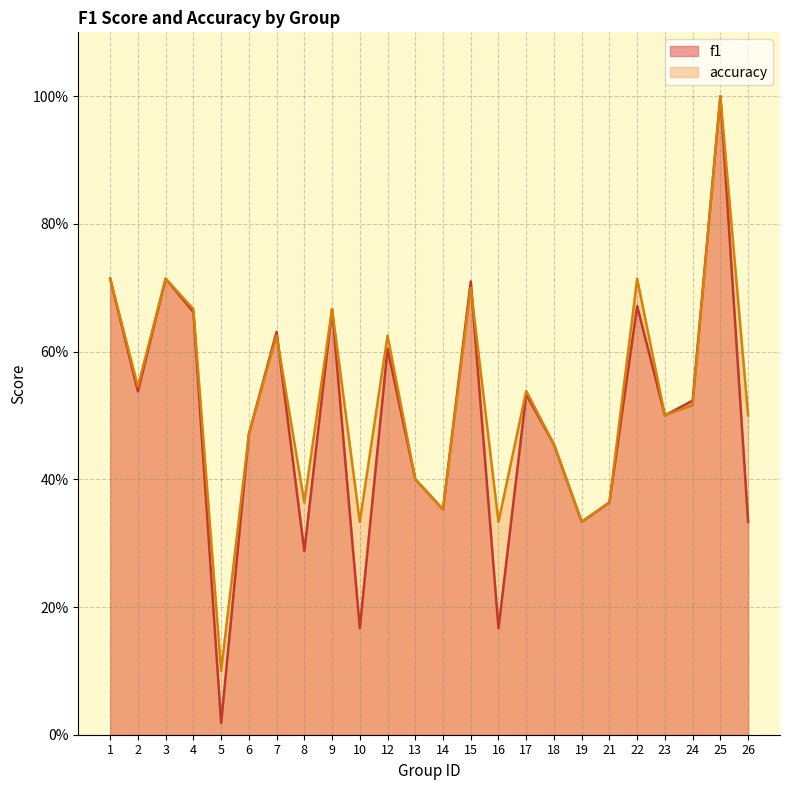

Reading right to left, extract all data points from this chart.

f1: 26=0.3	25=1.0	24=0.5	23=0.5	22=0.7	21=0.4	19=0.3	18=0.5	17=0.5	16=0.2	15=0.7	14=0.4	13=0.4	12=0.6	10=0.2	9=0.7	8=0.3	7=0.6	6=0.5	5=0.0	4=0.7	3=0.7	2=0.5	1=0.7
accuracy: 26=0.5	25=1.0	24=0.5	23=0.5	22=0.7	21=0.4	19=0.3	18=0.5	17=0.5	16=0.3	15=0.7	14=0.4	13=0.4	12=0.6	10=0.3	9=0.7	8=0.4	7=0.6	6=0.5	5=0.1	4=0.7	3=0.7	2=0.5	1=0.7